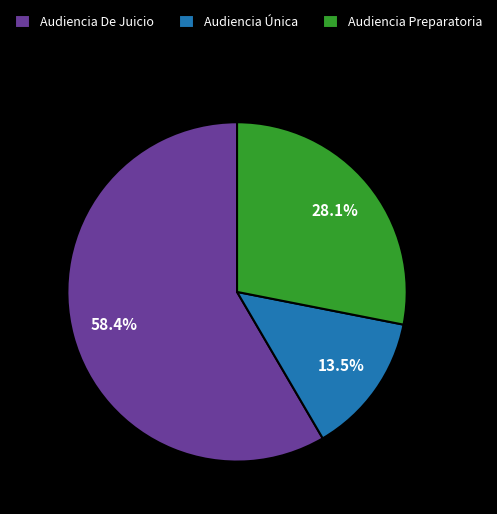

What percentage is the Audiencia De Juicio slice, to the nearest percent?

58%